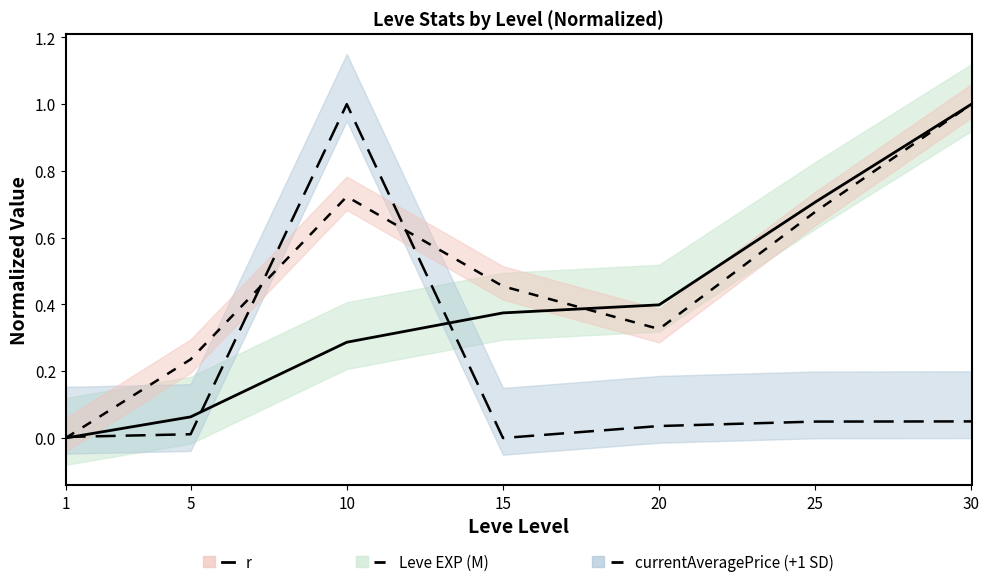

The value of +1 SD at 15 is -0.6. True or false?

False